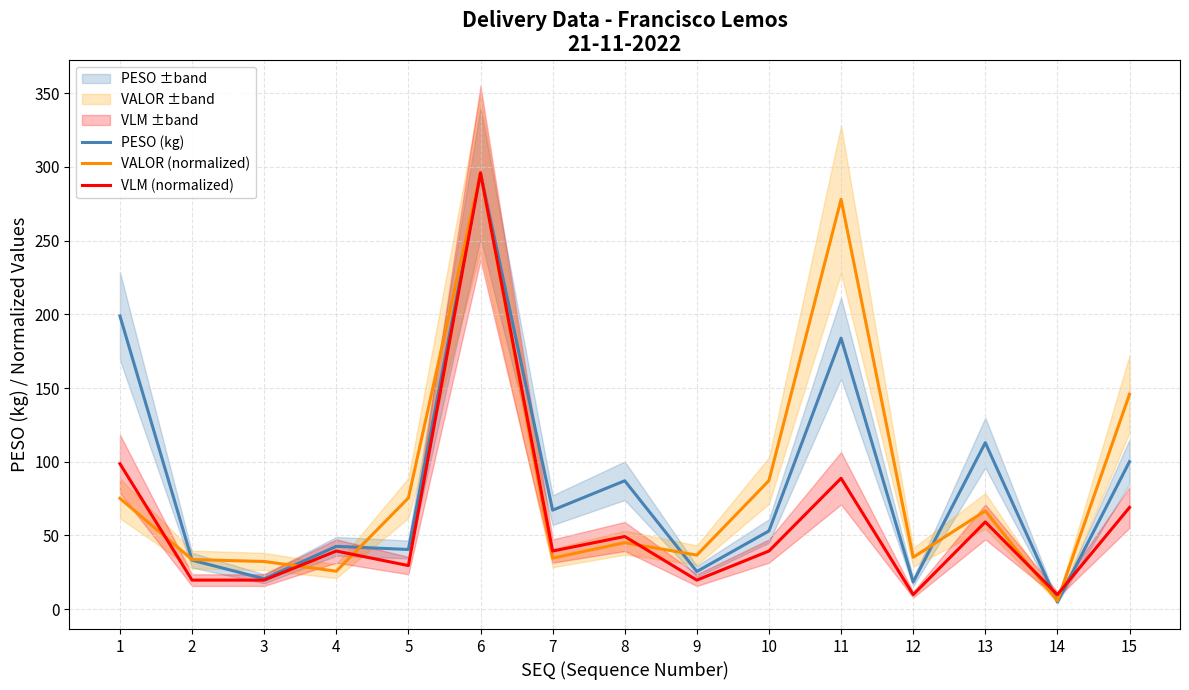

At which category does the chart reach its peak across all series?

6